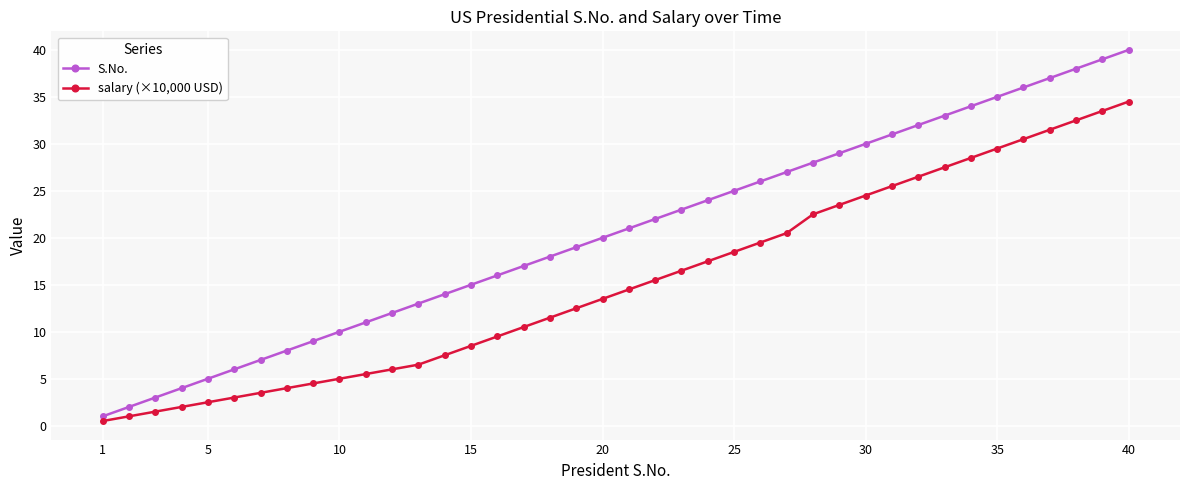

Which series has the widest spread of values?

S.No.